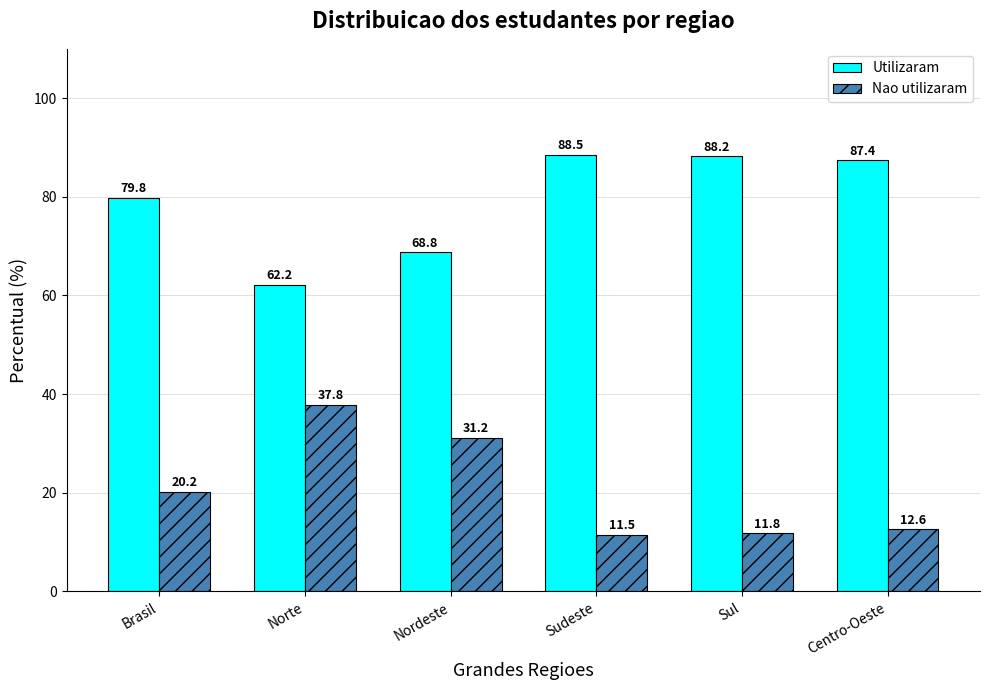

The Utilizaram series shows 68.8 at Nordeste. True or false?

True